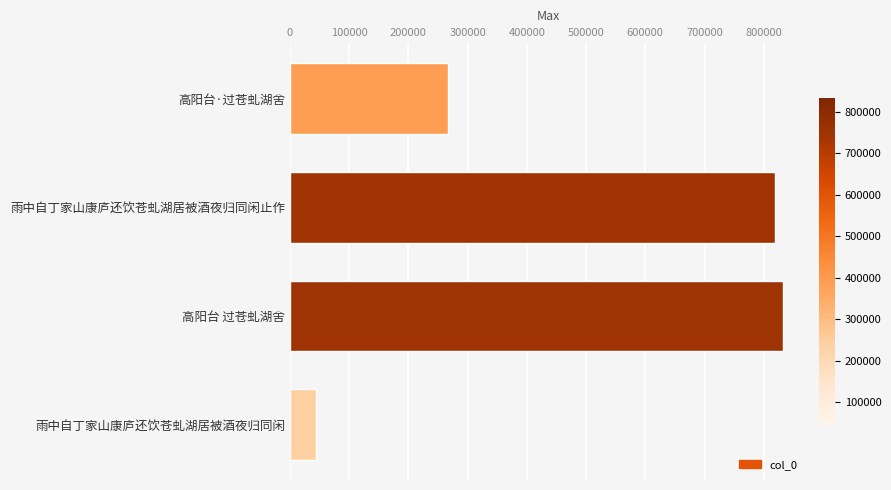

How many distinct data groups are displayed?

1